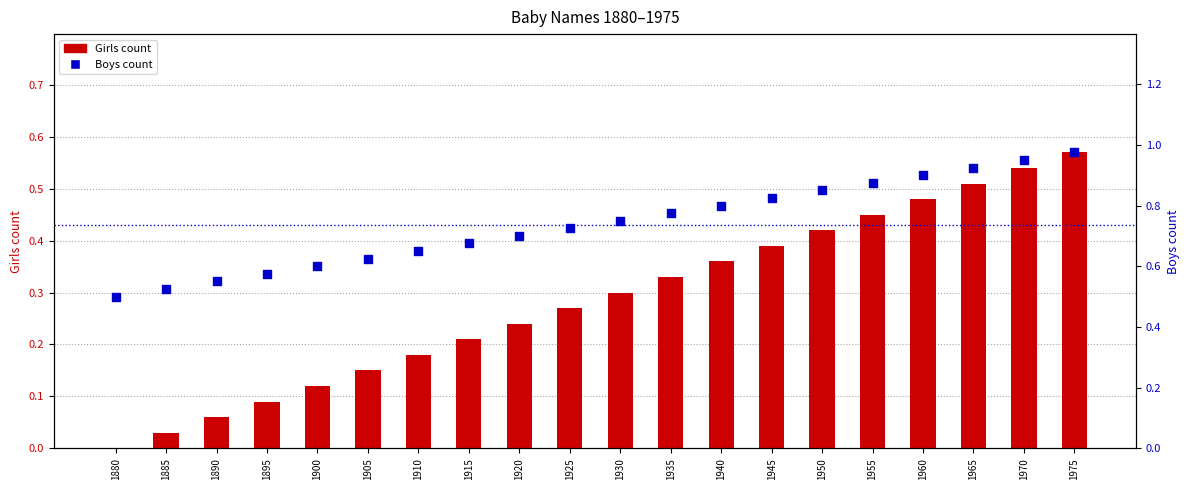

Which series reaches the minimum Y coordinate?

Girls count